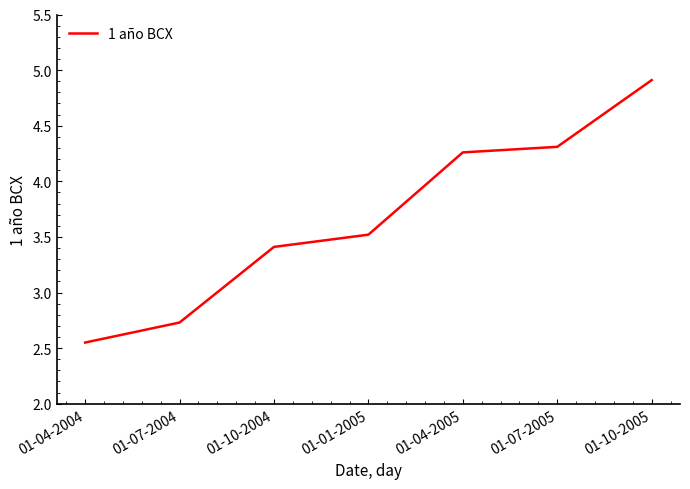

Where is the data nearest to the value 3?

01-07-2004